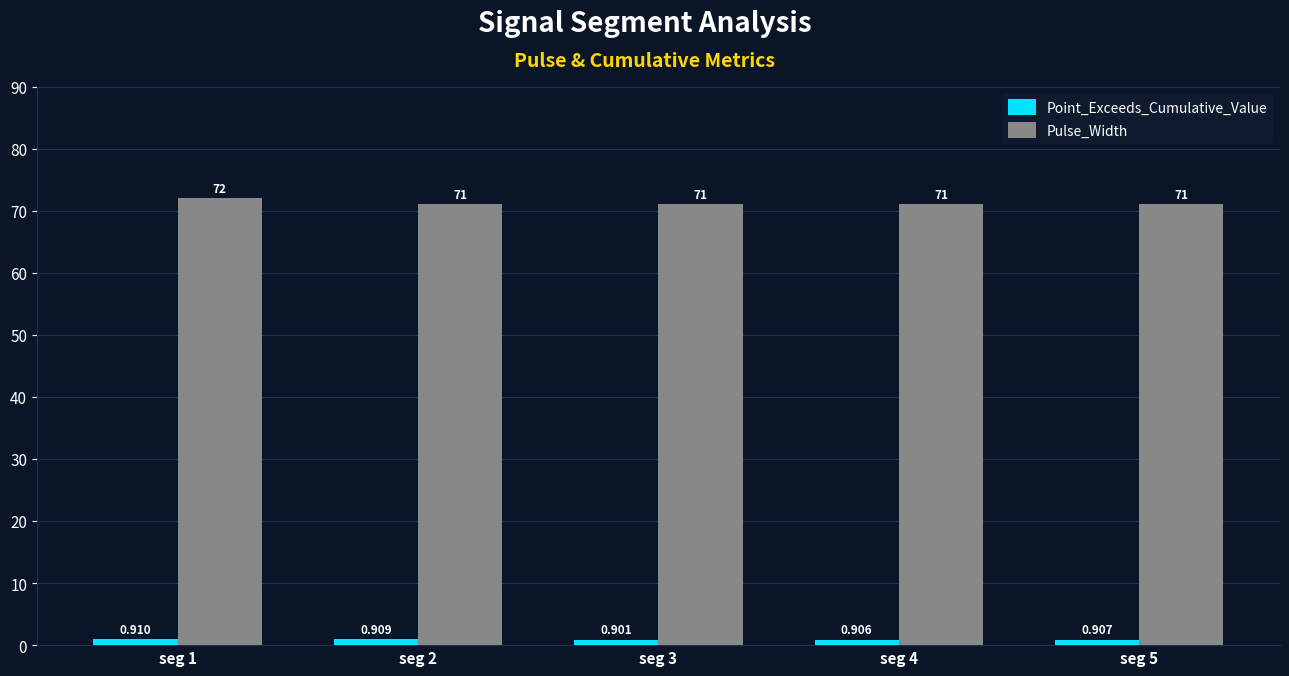

At which label does Pulse_Width reach its peak?

seg 1